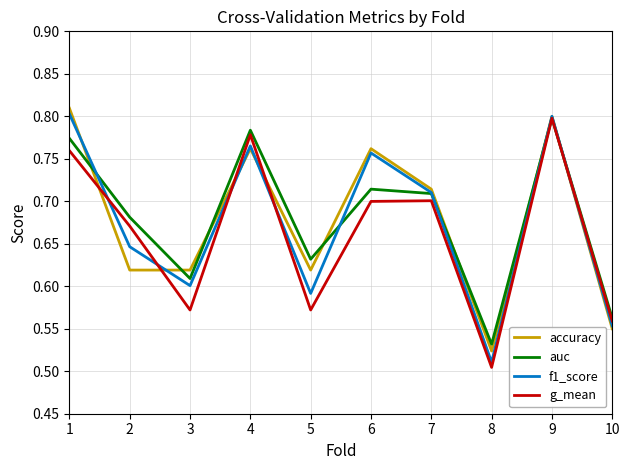

True or false: g_mean has a value of 1.0 at 7.

False